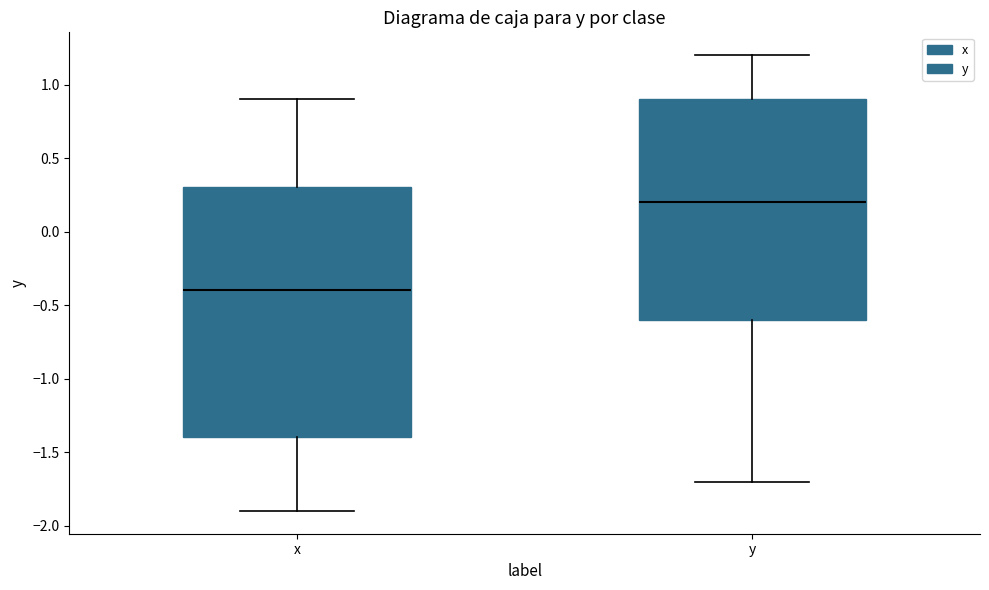

Reading left to right, transcribe this box plot: for each box, give where its median line is, the range the box spans, and where its two whiskers end, as read against the y-axis. The values are not printed on the chart, so give them approximately, as read against the axis.

x: median -0.4, box -1.4 to 0.3, whiskers -1.9 to 0.9
y: median 0.2, box -0.6 to 0.9, whiskers -1.7 to 1.2